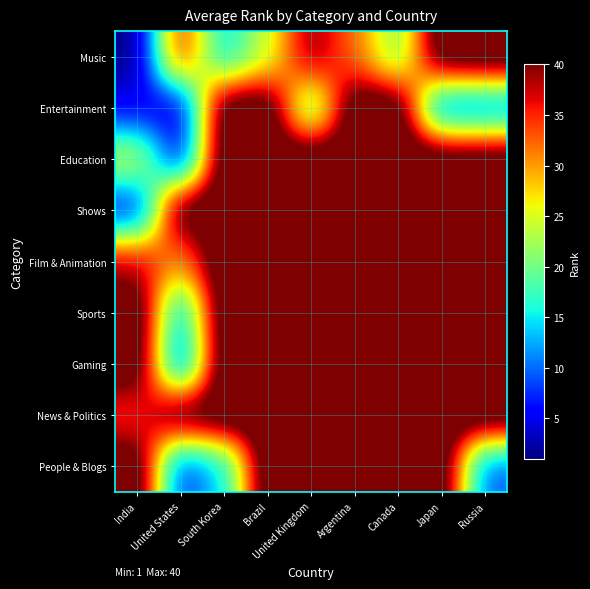

Reading right to left, extract all data points from this chart.

Music: Russia=45	Japan=45	Canada=20	Argentina=32	United Kingdom=40	Brazil=24	South Korea=14	United States=36	India=1
Entertainment: Russia=9	Japan=8	Canada=45	Argentina=45	United Kingdom=17	Brazil=45	South Korea=45	United States=3	India=5
Education: Russia=45	Japan=45	Canada=45	Argentina=45	United Kingdom=45	Brazil=45	South Korea=45	United States=4	India=25
Shows: Russia=45	Japan=45	Canada=45	Argentina=45	United Kingdom=45	Brazil=45	South Korea=45	United States=45	India=5
Film & Animation: Russia=45	Japan=45	Canada=45	Argentina=45	United Kingdom=45	Brazil=45	South Korea=45	United States=30	India=38
Sports: Russia=45	Japan=45	Canada=45	Argentina=45	United Kingdom=45	Brazil=45	South Korea=45	United States=12	India=45
Gaming: Russia=45	Japan=45	Canada=45	Argentina=45	United Kingdom=45	Brazil=45	South Korea=45	United States=7	India=45
News & Politics: Russia=45	Japan=45	Canada=45	Argentina=45	United Kingdom=45	Brazil=45	South Korea=45	United States=45	India=34
People & Blogs: Russia=9	Japan=45	Canada=45	Argentina=45	United Kingdom=45	Brazil=45	South Korea=14	United States=7	India=45